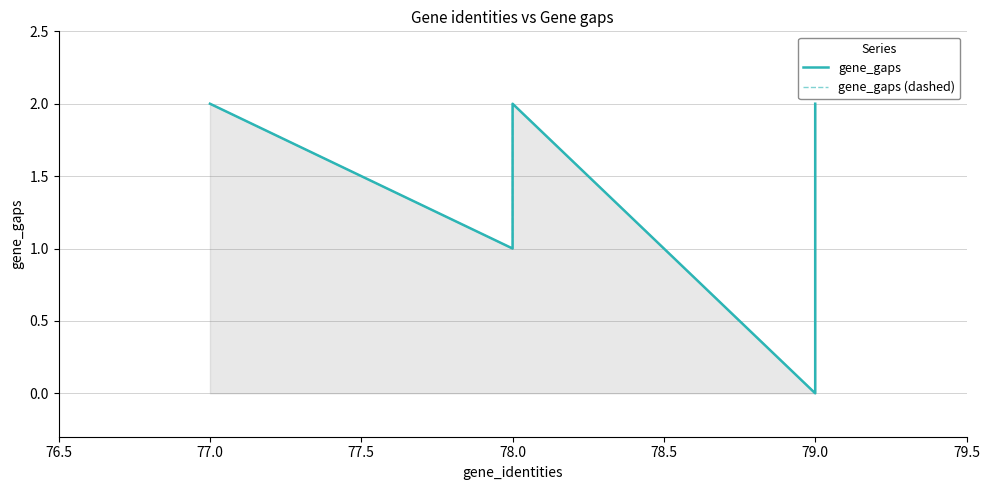

True or false: gene_gaps and gene_gaps (dashed) intersect in this chart.

False